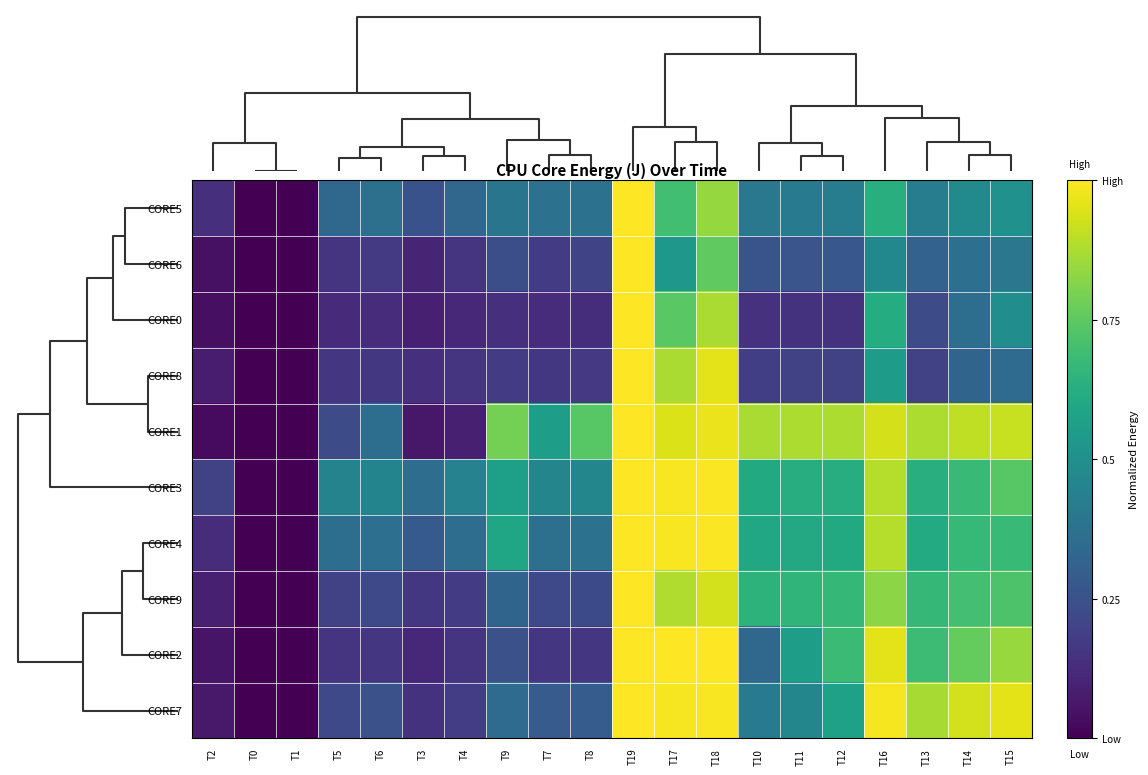

Reading left to right, what are all the values shown in this chart?

CORE5: T2=0.1	T0=0.0	T1=0.0	T5=0.3	T6=0.4	T3=0.3	T4=0.3	T9=0.4	T7=0.4	T8=0.4	T19=1.0	T17=0.7	T18=0.8	T10=0.4	T11=0.4	T12=0.4	T16=0.6	T13=0.4	T14=0.5	T15=0.5
CORE6: T2=0.0	T0=0.0	T1=0.0	T5=0.2	T6=0.2	T3=0.1	T4=0.2	T9=0.2	T7=0.2	T8=0.2	T19=1.0	T17=0.5	T18=0.8	T10=0.3	T11=0.3	T12=0.3	T16=0.5	T13=0.3	T14=0.4	T15=0.4
CORE0: T2=0.0	T0=0.0	T1=0.0	T5=0.1	T6=0.1	T3=0.1	T4=0.1	T9=0.1	T7=0.1	T8=0.1	T19=1.0	T17=0.7	T18=0.9	T10=0.1	T11=0.1	T12=0.1	T16=0.6	T13=0.2	T14=0.4	T15=0.5
CORE8: T2=0.1	T0=0.0	T1=0.0	T5=0.2	T6=0.2	T3=0.1	T4=0.2	T9=0.2	T7=0.2	T8=0.2	T19=1.0	T17=0.9	T18=1.0	T10=0.2	T11=0.2	T12=0.2	T16=0.6	T13=0.2	T14=0.3	T15=0.3
CORE1: T2=0.0	T0=0.0	T1=0.0	T5=0.2	T6=0.4	T3=0.1	T4=0.1	T9=0.8	T7=0.6	T8=0.7	T19=1.0	T17=0.9	T18=1.0	T10=0.9	T11=0.9	T12=0.9	T16=0.9	T13=0.9	T14=0.9	T15=0.9
CORE3: T2=0.2	T0=0.0	T1=0.0	T5=0.4	T6=0.5	T3=0.4	T4=0.4	T9=0.6	T7=0.5	T8=0.5	T19=1.0	T17=1.0	T18=1.0	T10=0.6	T11=0.6	T12=0.6	T16=0.9	T13=0.6	T14=0.7	T15=0.7
CORE4: T2=0.1	T0=0.0	T1=0.0	T5=0.4	T6=0.4	T3=0.3	T4=0.4	T9=0.6	T7=0.4	T8=0.4	T19=1.0	T17=1.0	T18=1.0	T10=0.6	T11=0.6	T12=0.6	T16=0.9	T13=0.6	T14=0.7	T15=0.7
CORE9: T2=0.1	T0=0.0	T1=0.0	T5=0.2	T6=0.2	T3=0.2	T4=0.2	T9=0.3	T7=0.2	T8=0.2	T19=1.0	T17=0.9	T18=0.9	T10=0.6	T11=0.7	T12=0.7	T16=0.8	T13=0.7	T14=0.7	T15=0.7
CORE2: T2=0.1	T0=0.0	T1=0.0	T5=0.2	T6=0.2	T3=0.1	T4=0.2	T9=0.2	T7=0.2	T8=0.2	T19=1.0	T17=1.0	T18=1.0	T10=0.3	T11=0.6	T12=0.7	T16=1.0	T13=0.7	T14=0.8	T15=0.8
CORE7: T2=0.1	T0=0.0	T1=0.0	T5=0.2	T6=0.2	T3=0.1	T4=0.2	T9=0.4	T7=0.3	T8=0.3	T19=1.0	T17=1.0	T18=1.0	T10=0.4	T11=0.5	T12=0.6	T16=1.0	T13=0.9	T14=0.9	T15=1.0